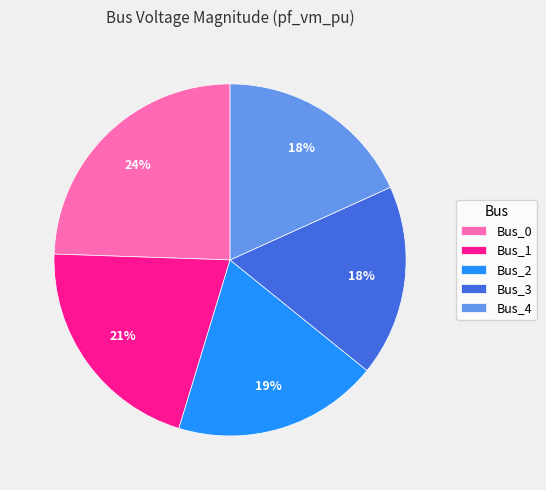

True or false: Bus_1 accounts for 21% of the total.

True